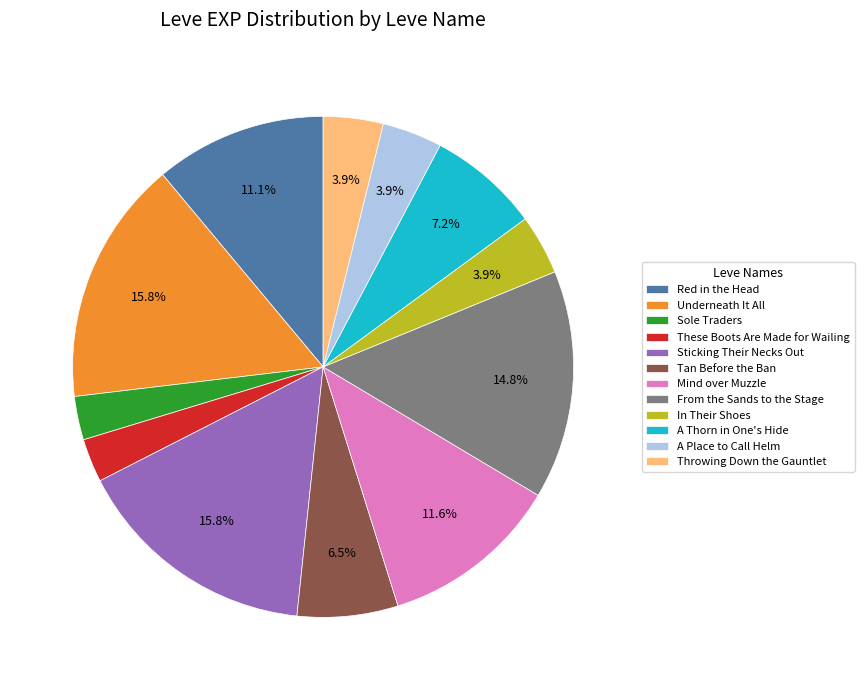

Between In Their Shoes and A Thorn in One's Hide, which is larger?

A Thorn in One's Hide